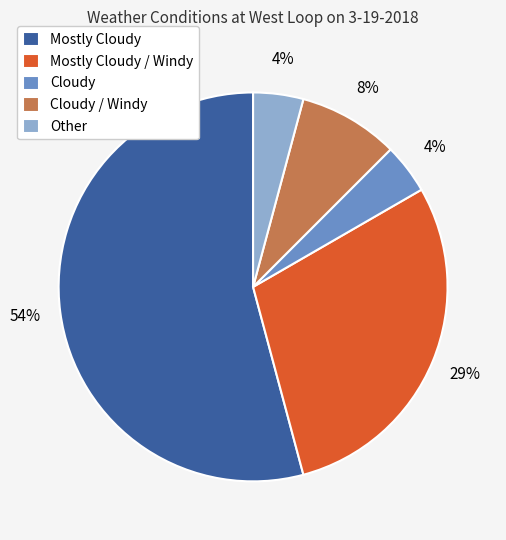

Which has a higher value, Other or Mostly Cloudy?

Mostly Cloudy